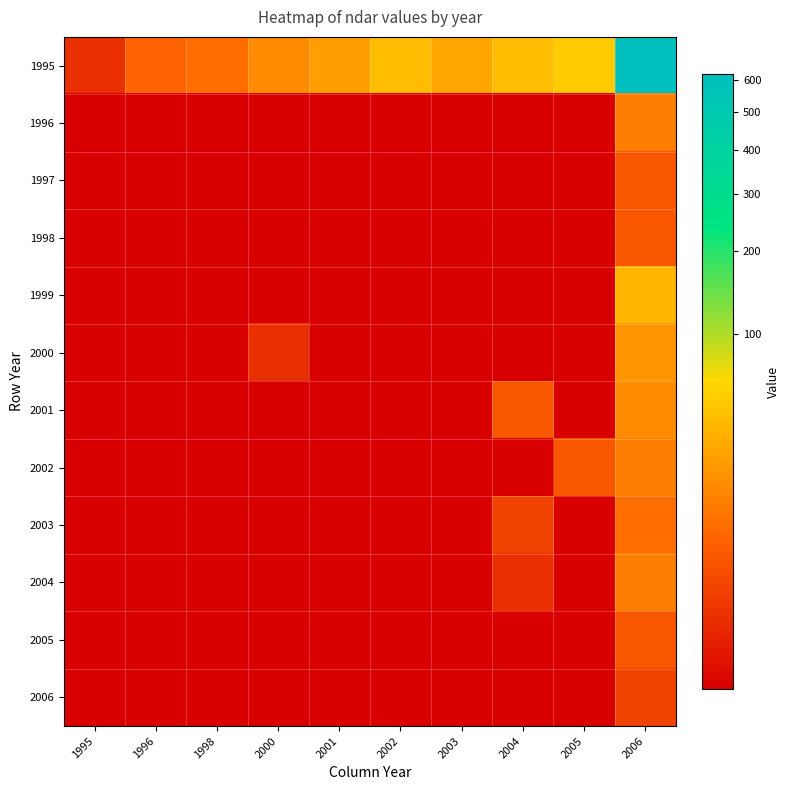

Which series has the largest total across all categories?

1995